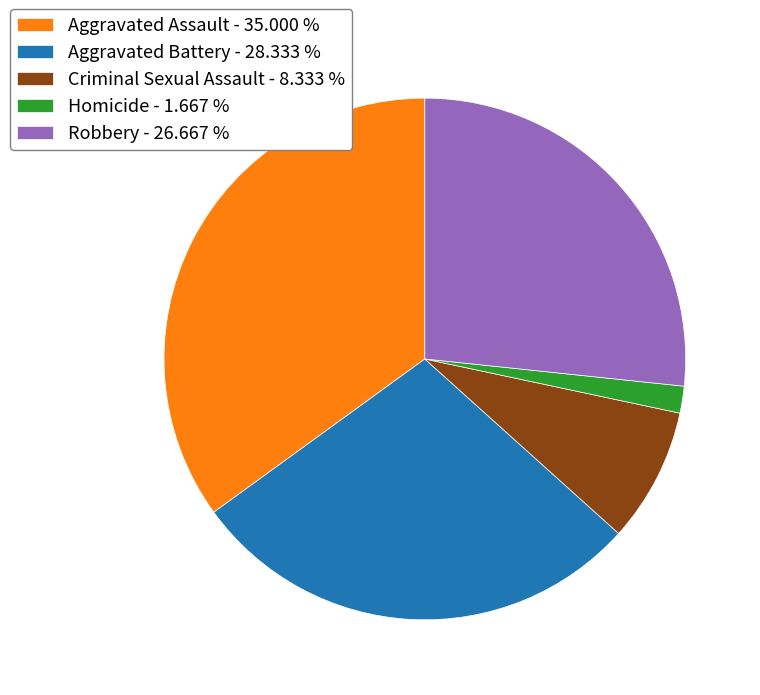

Does Aggravated Battery account for over 50% of the chart?

No